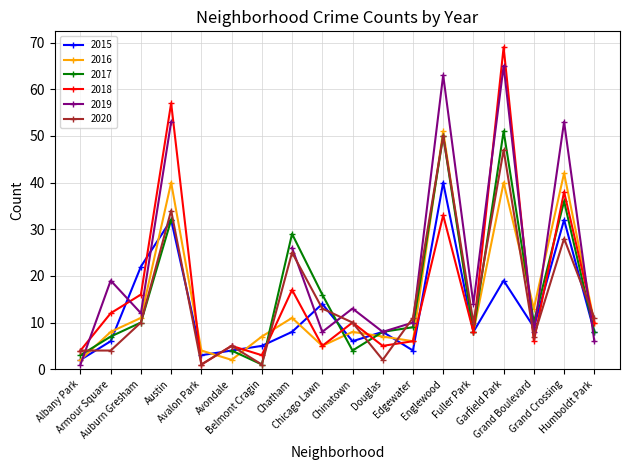

Which series has the largest range (max minus min)?

2018